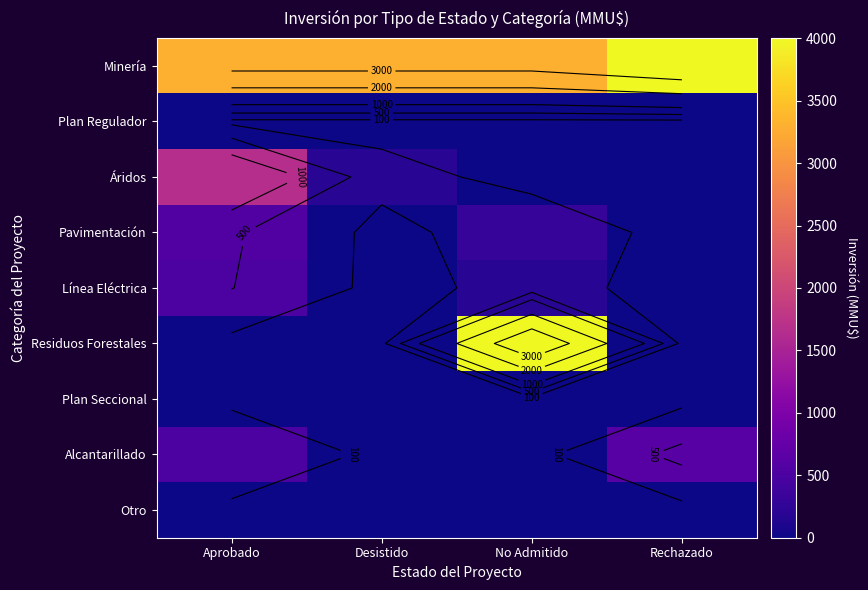

What is the difference between the Pavimentación values at Aprobado and No Admitido?

250